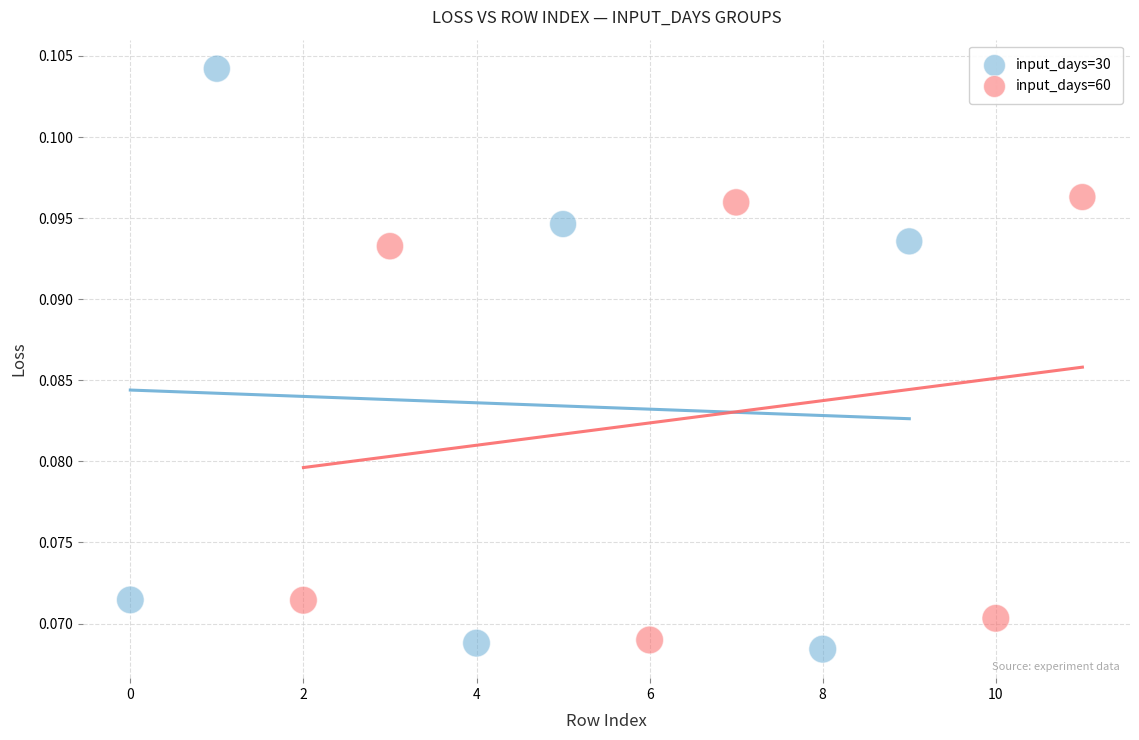

Which series has the largest Y range (max minus min)?

input_days=30